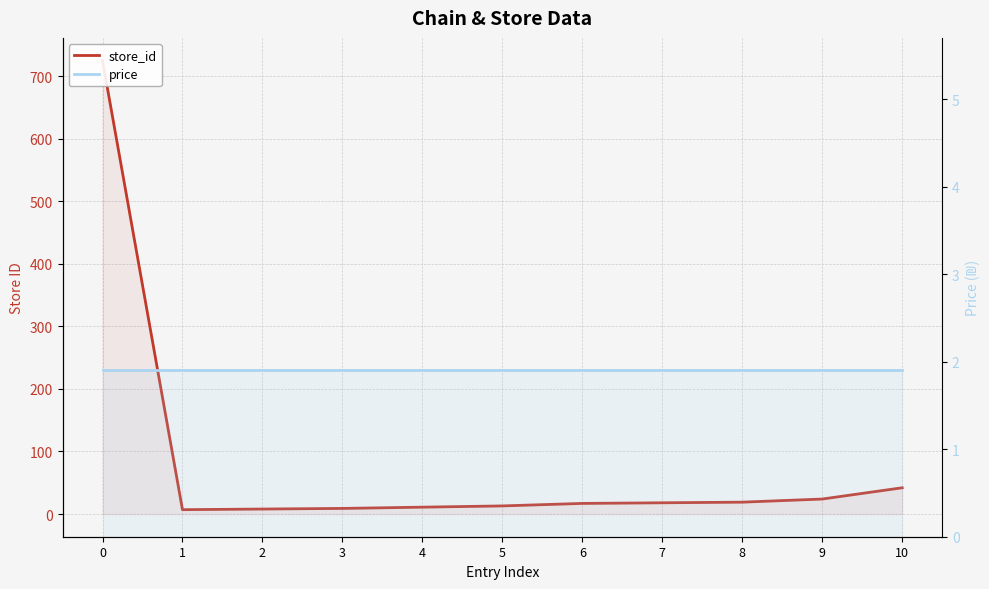

What is the greatest value displayed?

725.0